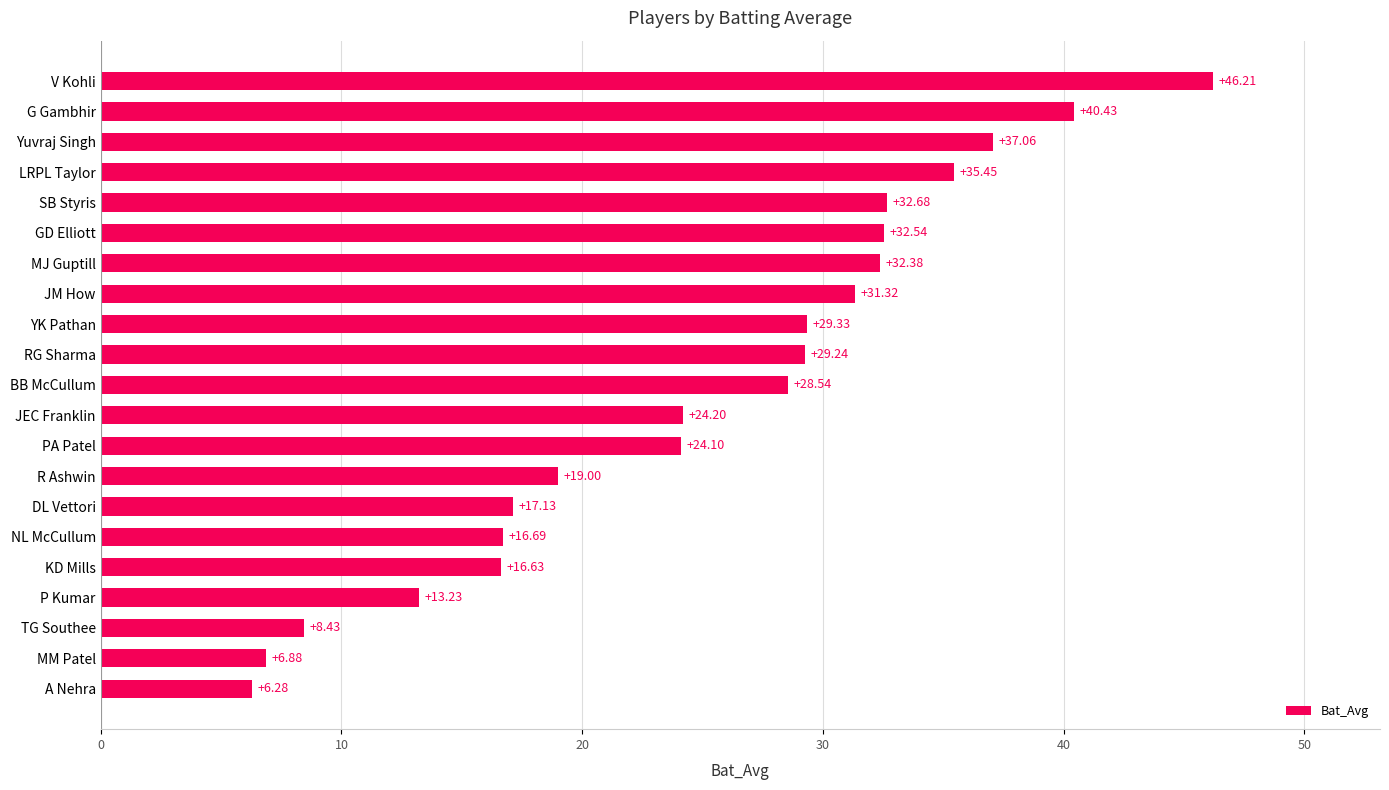

What is the maximum value shown in the chart?

46.2